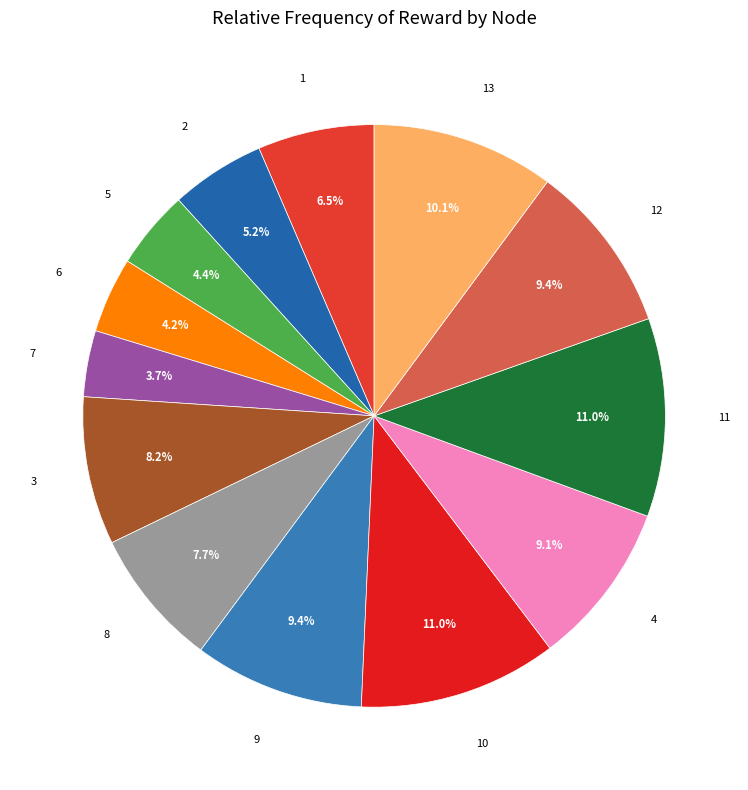

How many slices are in this pie chart?

13